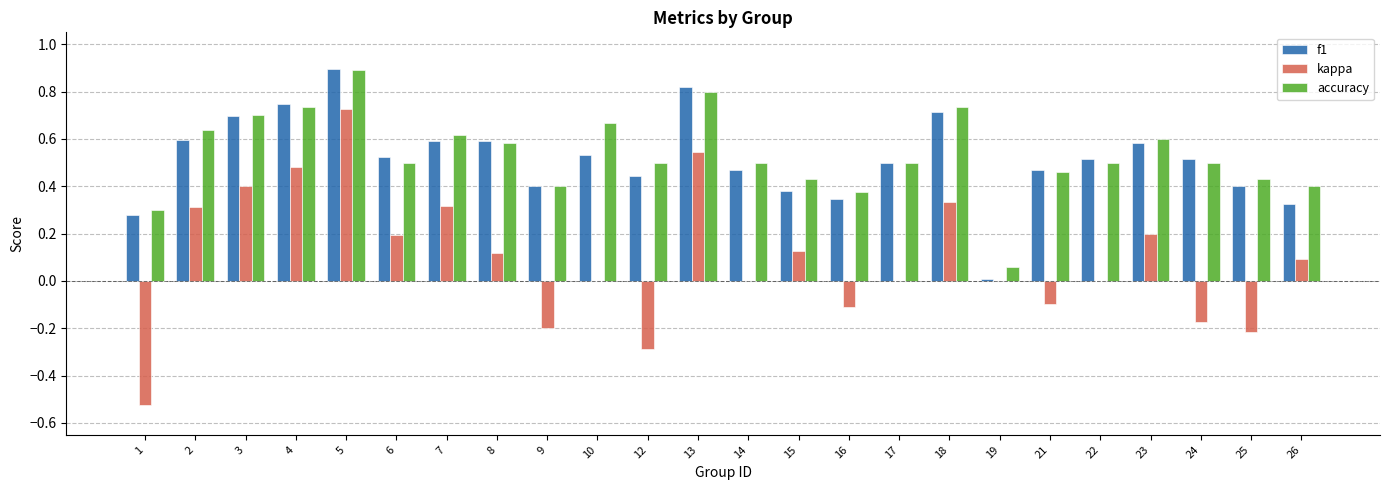

What is the sum of all accuracy values?

12.8